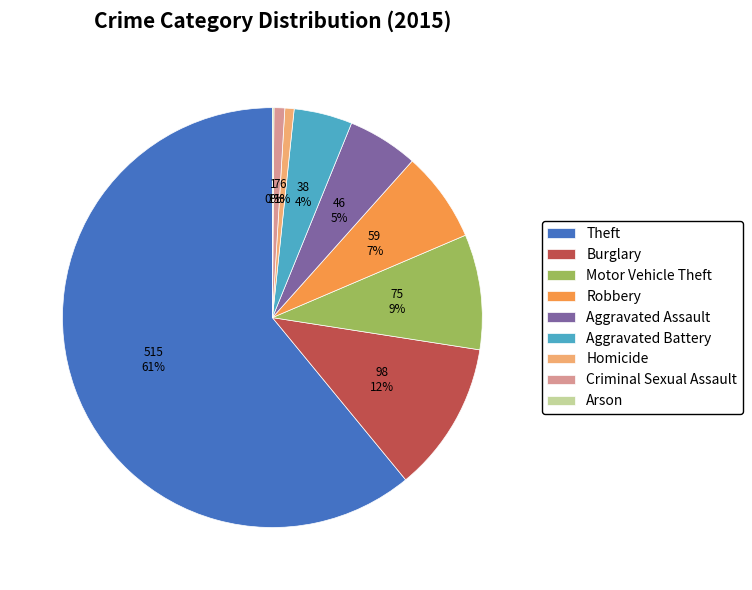

Is Aggravated Assault the majority of the pie?

No